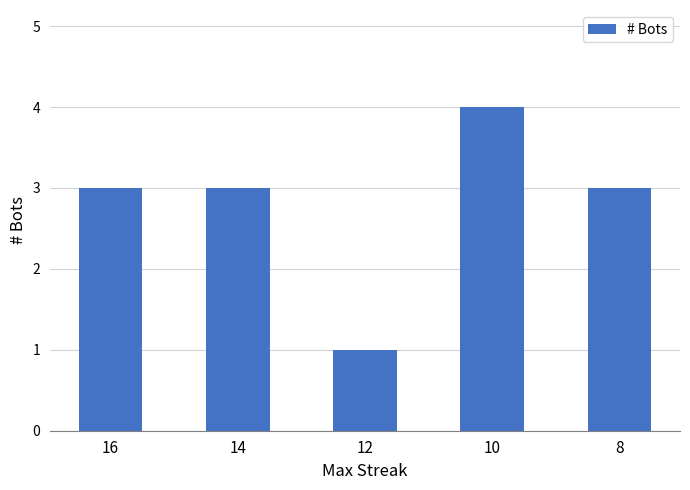

Reading left to right, transcribe all the data shown in this chart.

3	3	1	4	3